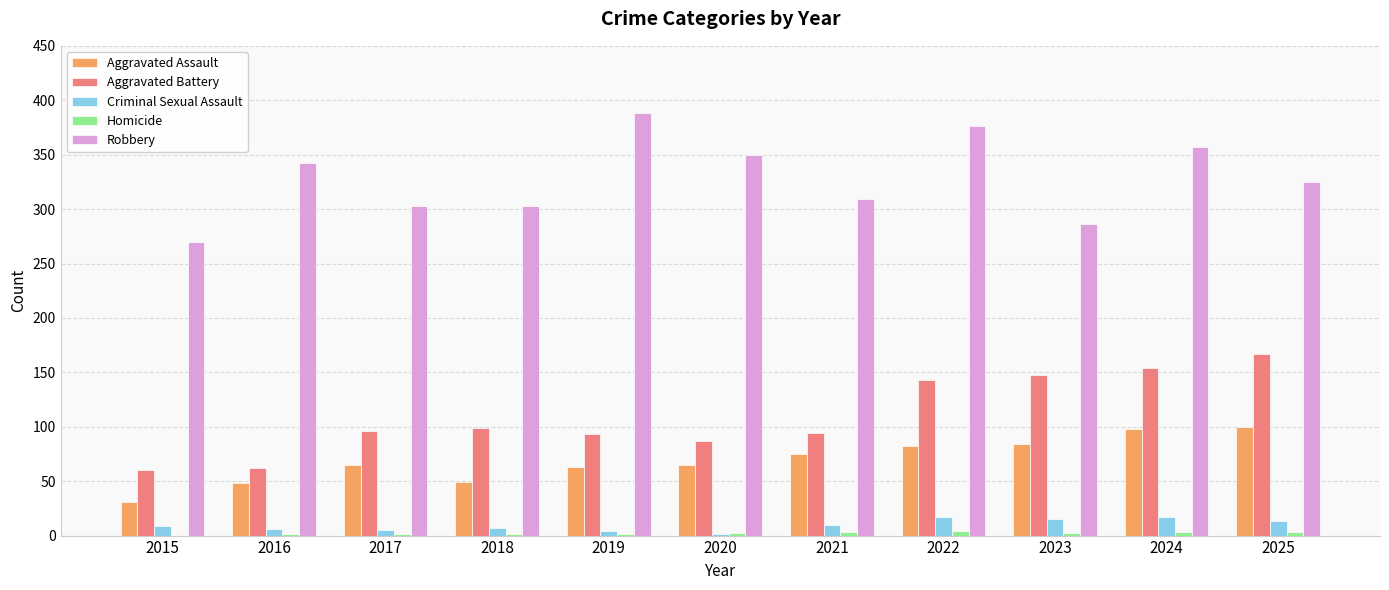

Is the value of Aggravated Assault at 2021 greater than the value of Criminal Sexual Assault at 2020?

Yes